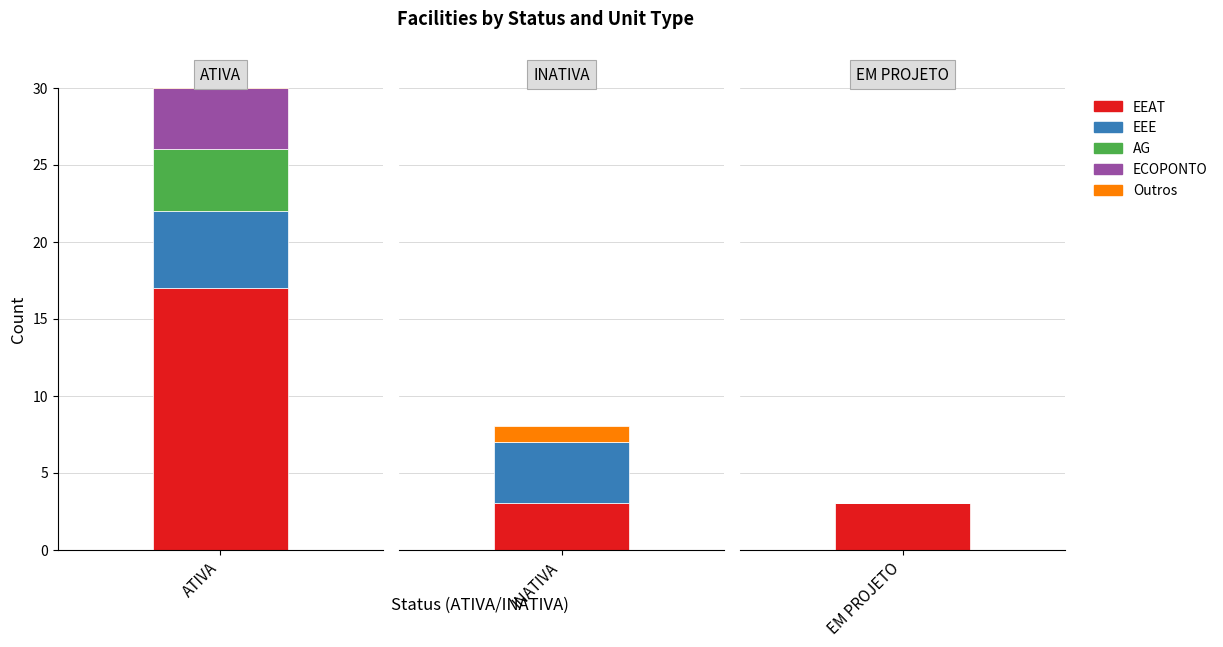

Rank the categories by AG value from lowest to highest.

INATIVA, EM PROJETO, ATIVA